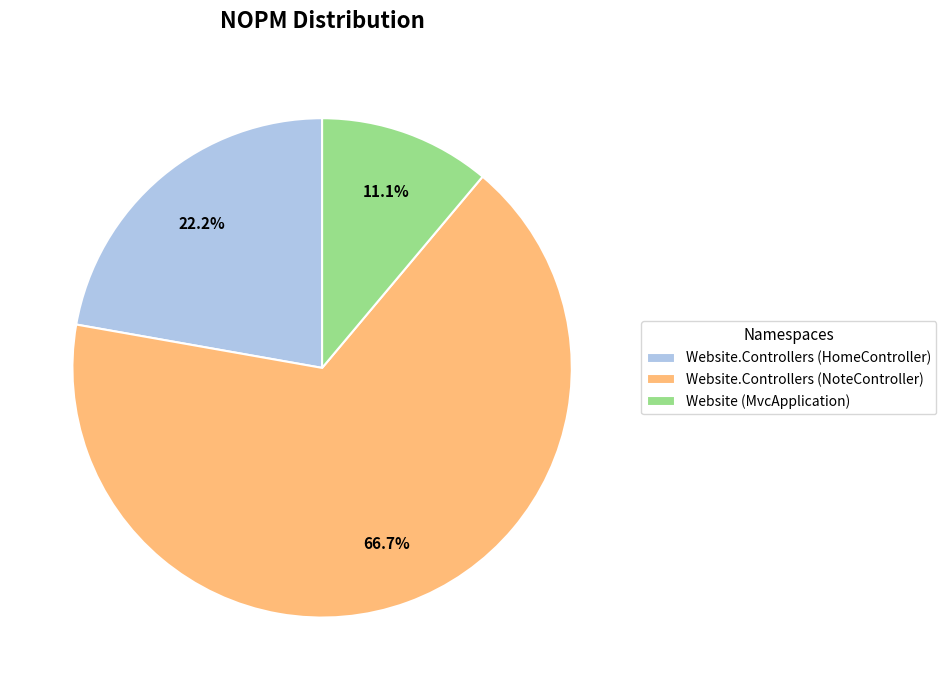

To the nearest percent, what percentage of the pie is Website (MvcApplication)?

11%